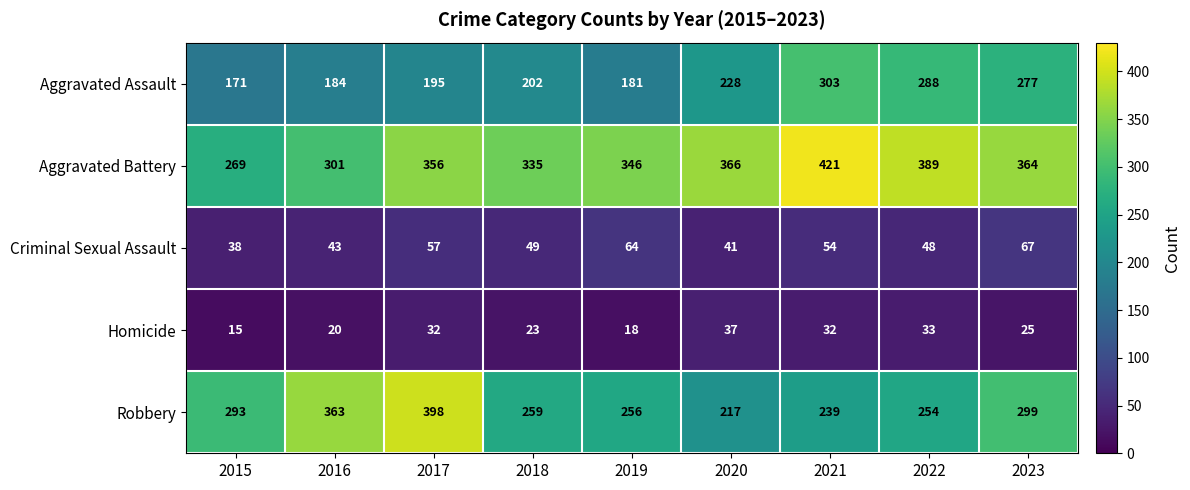

What is the difference between the Criminal Sexual Assault values at 2022 and 2017?

9